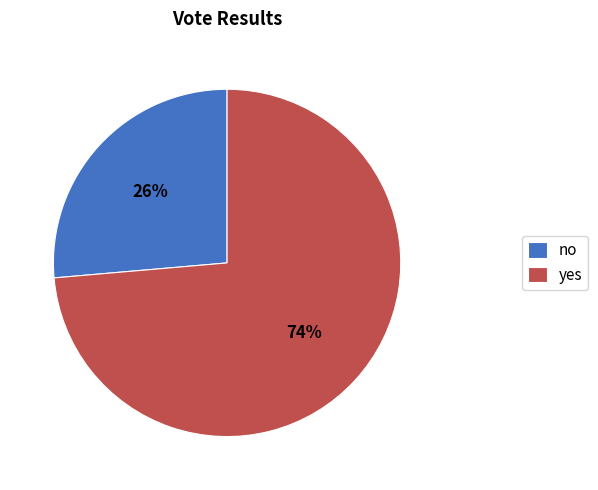

Do no and yes together represent more than half of the pie?

Yes